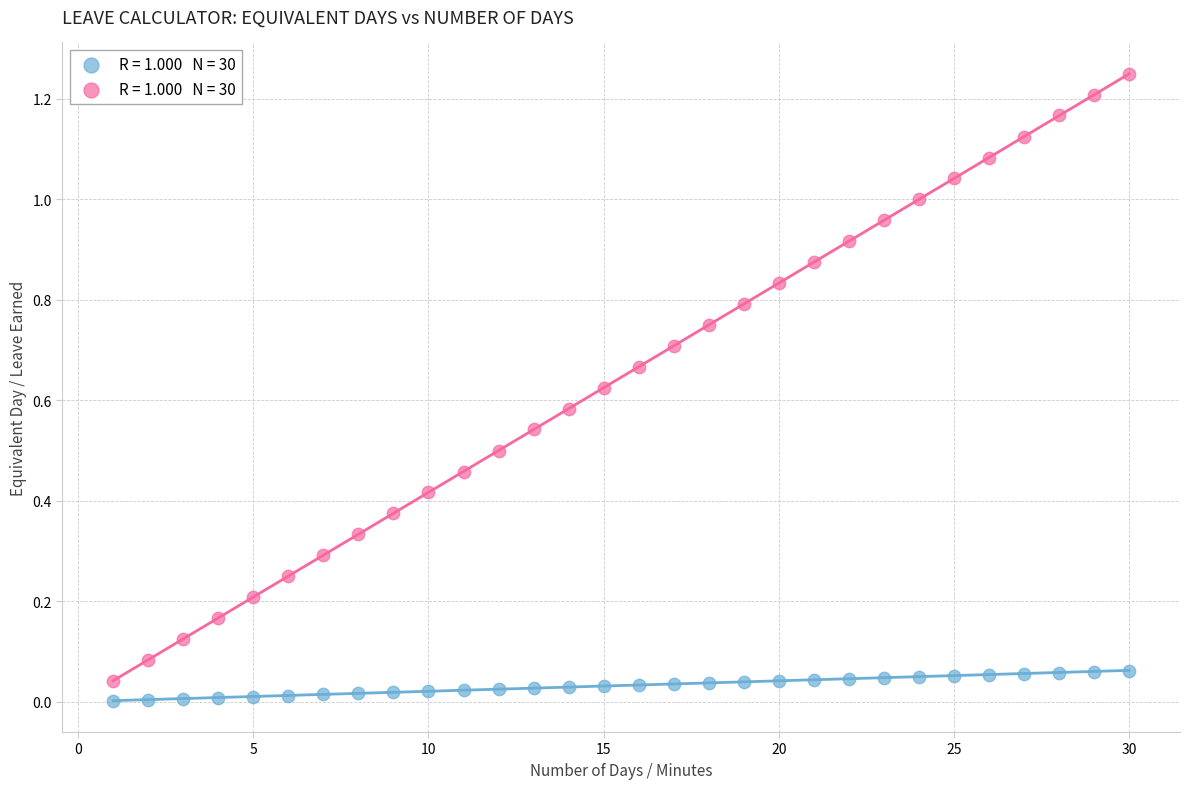

Across all data points, what is the range of X values (max minus min)?

29.0